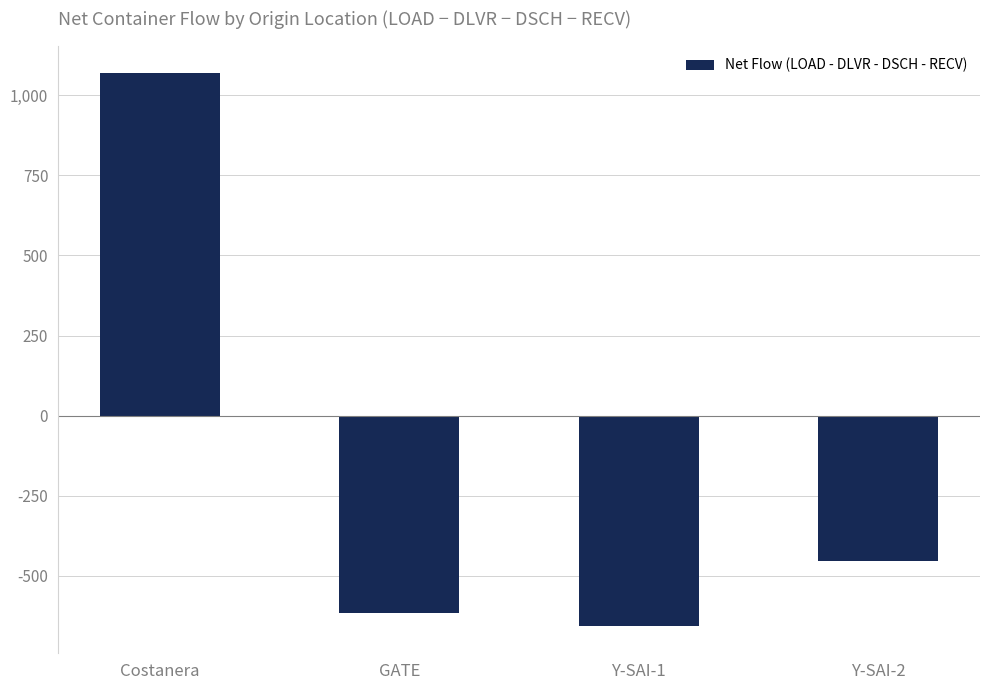

How many negative values are there?

3